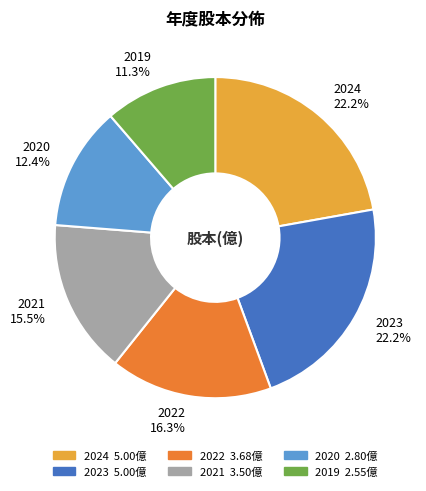

What portion of the pie excludes 2021?

84.5%